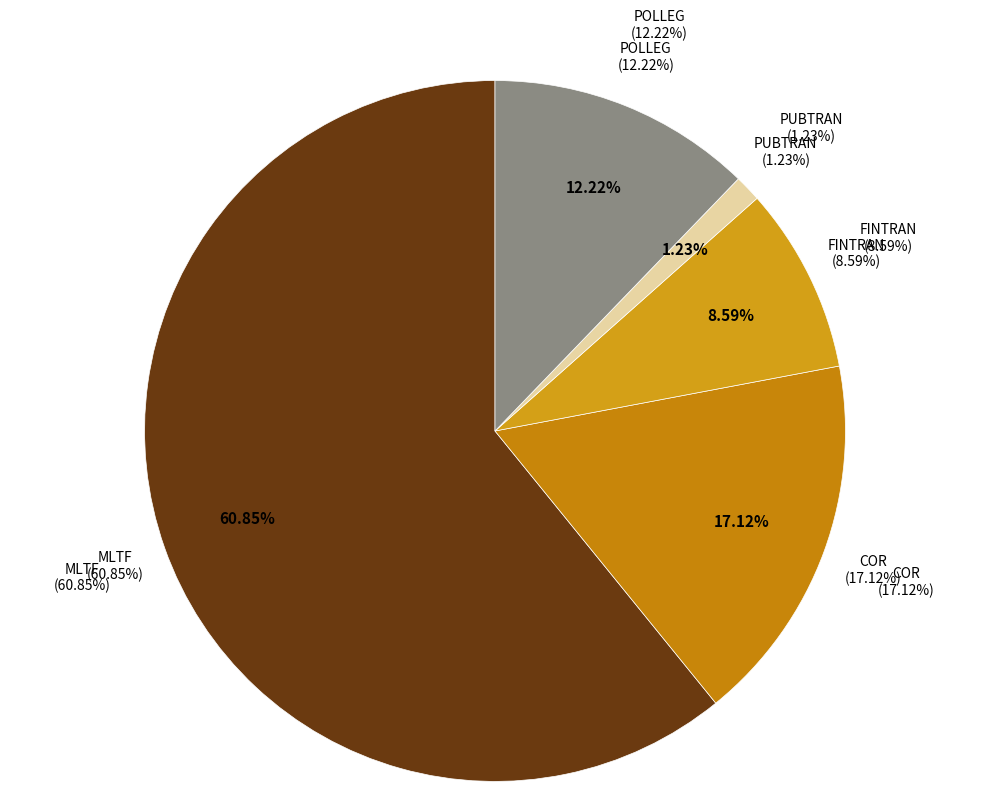

Does FINTRAN account for over 50% of the chart?

No